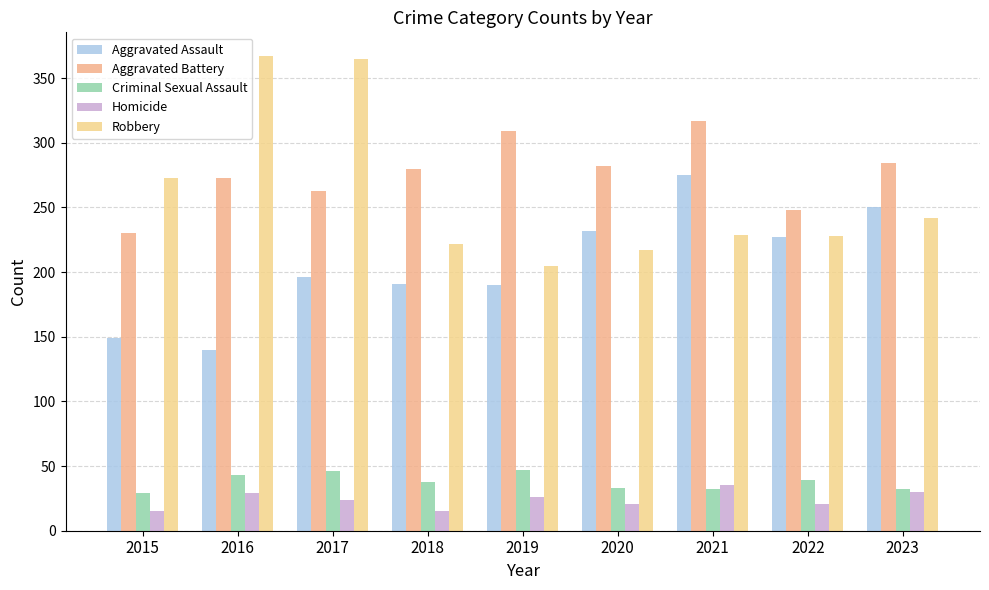

List the labels in order of Robbery value, largest first.

2016, 2017, 2015, 2023, 2021, 2022, 2018, 2020, 2019